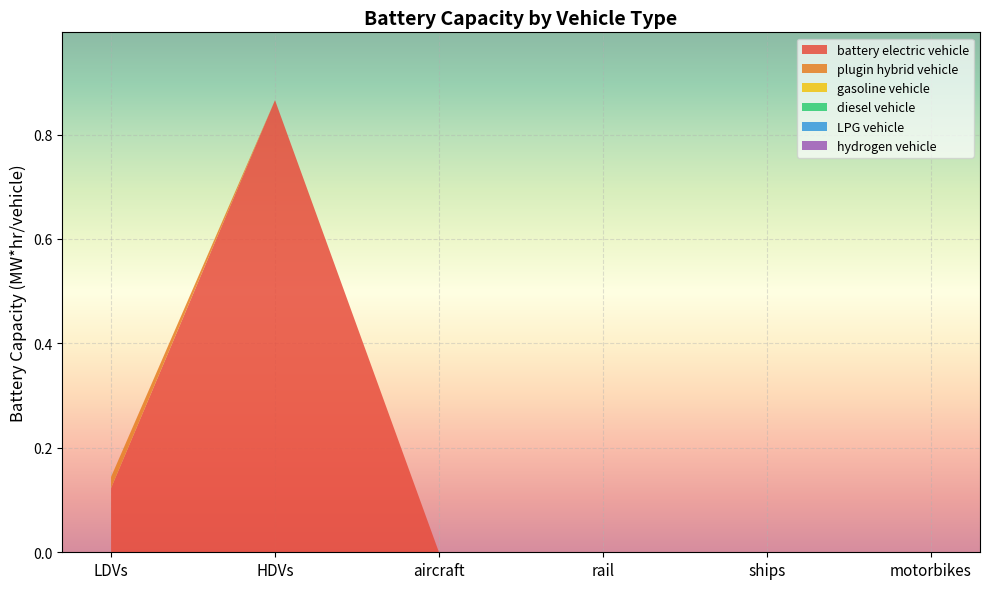

Reading left to right, list all the values displayed in this chart.

battery electric vehicle: 0.1	0.9	0.0	0.0	0.0	0.0
plugin hybrid vehicle: 0.0	0.0	0.0	0.0	0.0	0.0
gasoline vehicle: 0.0	0.0	0.0	0.0	0.0	0.0
diesel vehicle: 0.0	0.0	0.0	0.0	0.0	0.0
LPG vehicle: 0.0	0.0	0.0	0.0	0.0	0.0
hydrogen vehicle: 0.0	0.0	0.0	0.0	0.0	0.0